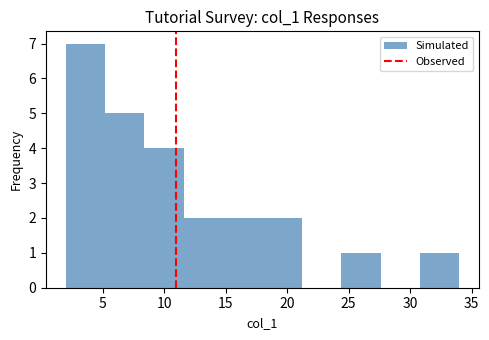

How tall is the bar that spans 5.2 to 8.4 on the x-axis? Neither the bar edges nor the heights are printed on the chart, so give them approximately, as read against the axes.

5